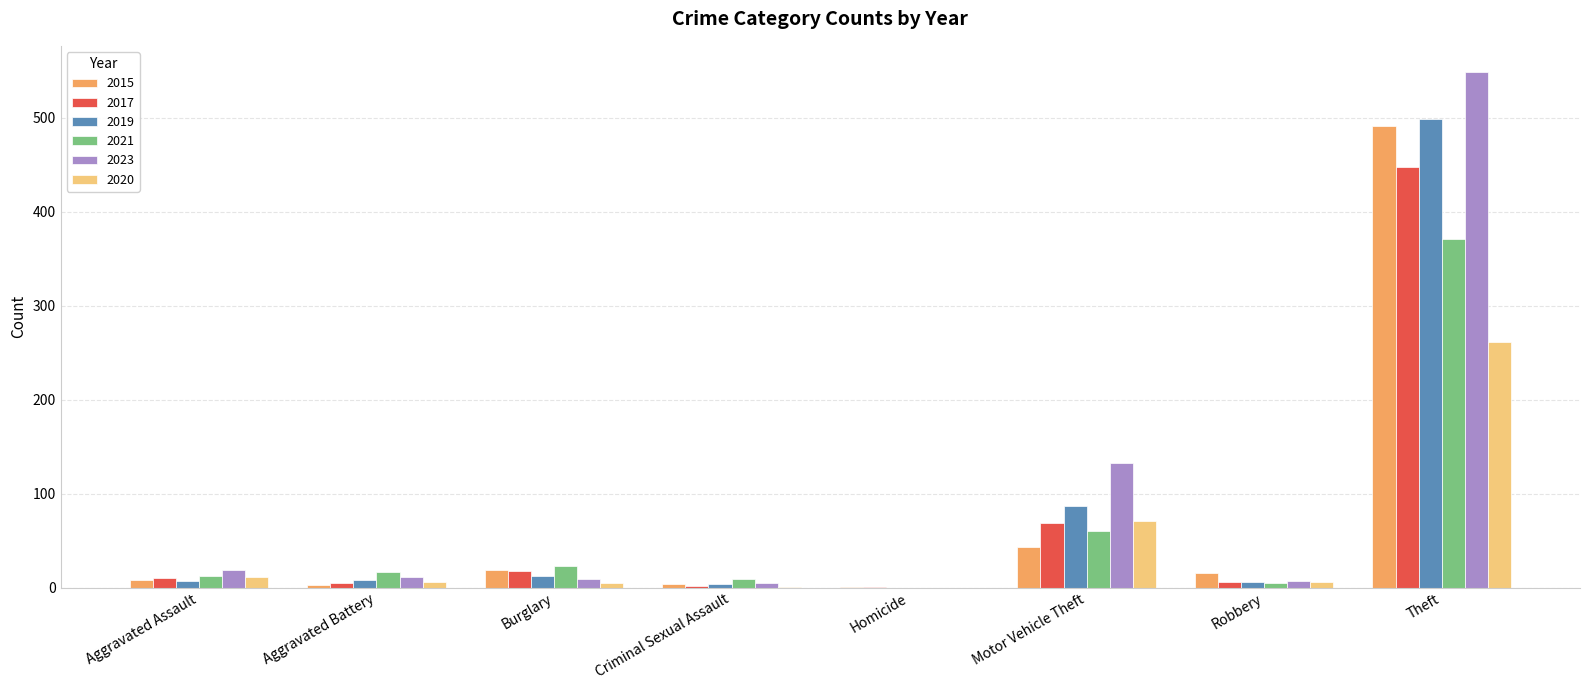

At which category is the sum across all series the highest?

Theft